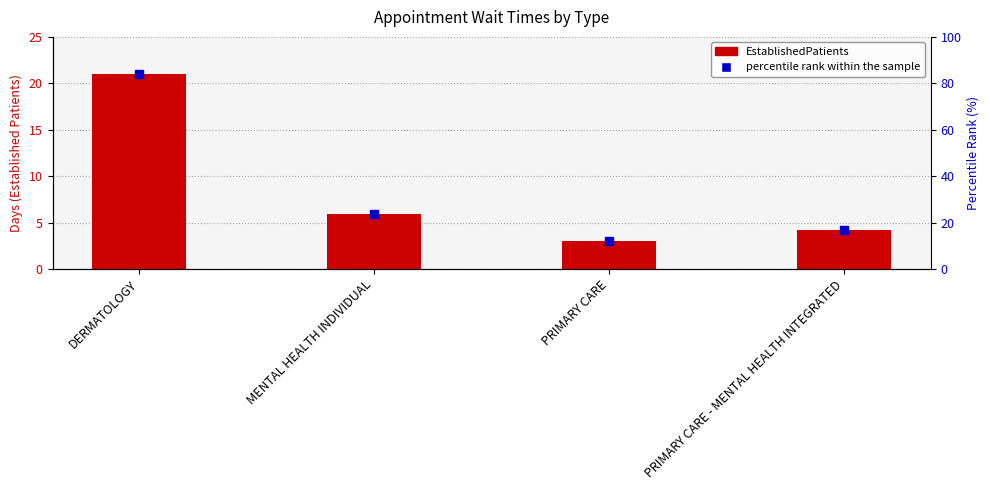

List the series in order of their peak value, lowest first.

EstablishedPatients, percentile rank within the sample